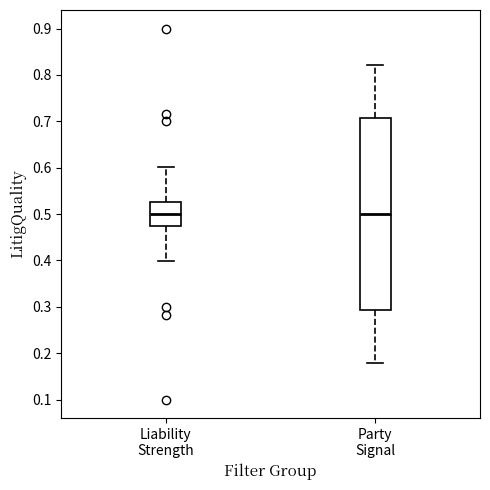

Reading left to right, read every box against the y-axis: the position of its median line, the range the box covers, and the ends of its whiskers. The values are not printed on the chart, so give them approximately, as read against the axis.

Liability Strength: median 0.50, box 0.47 to 0.53, whiskers 0.40 to 0.60
Party Signal: median 0.50, box 0.29 to 0.71, whiskers 0.18 to 0.82